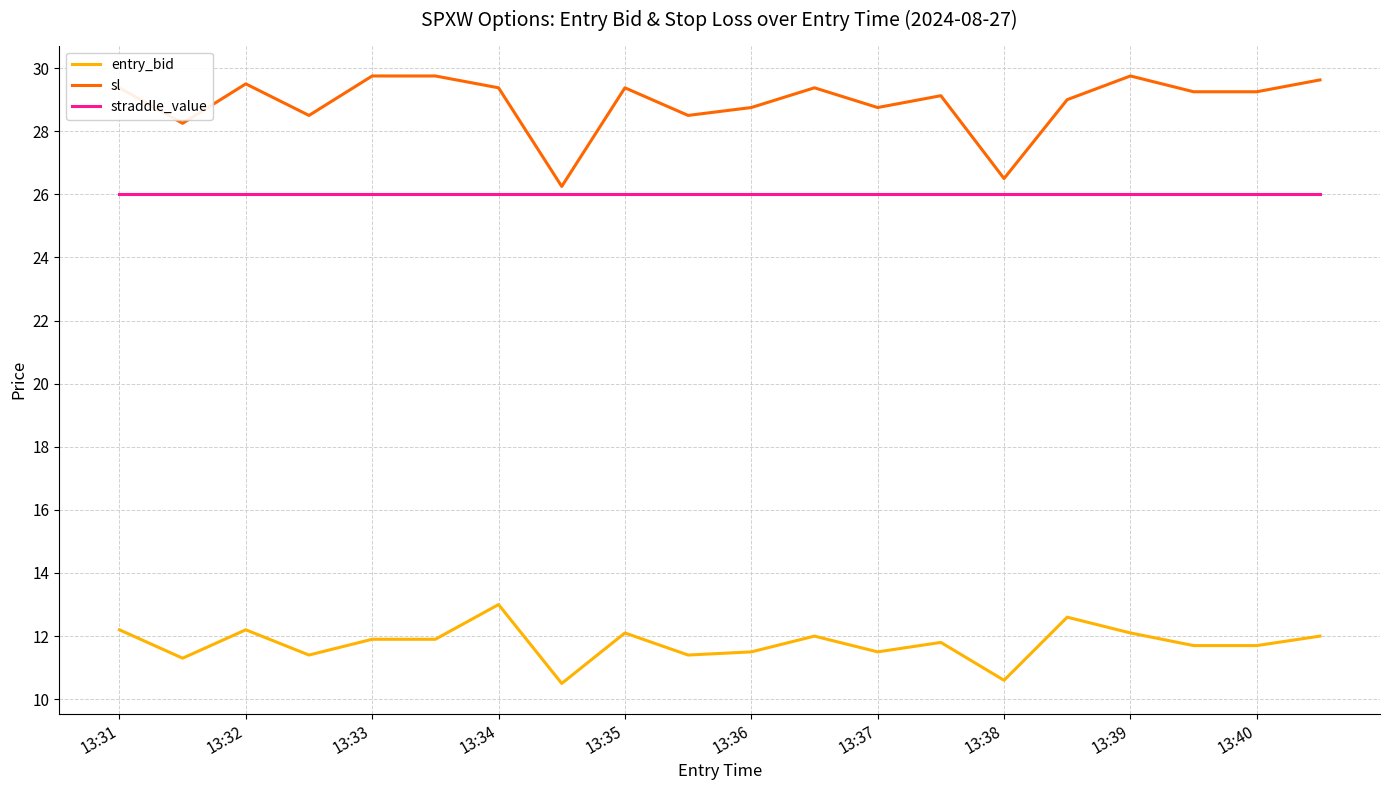

Which series has the largest range (max minus min)?

sl